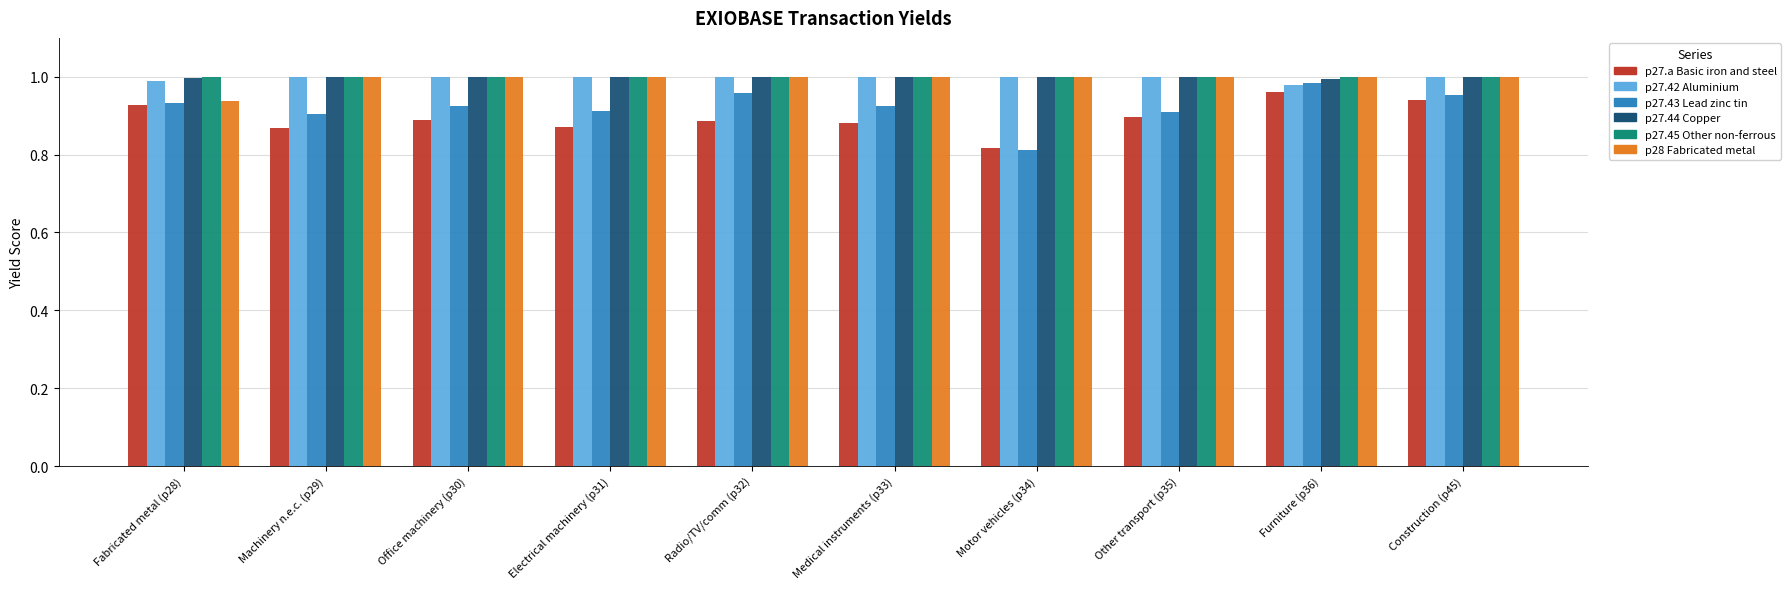

At how many categories does at least one series exceed 0?

10